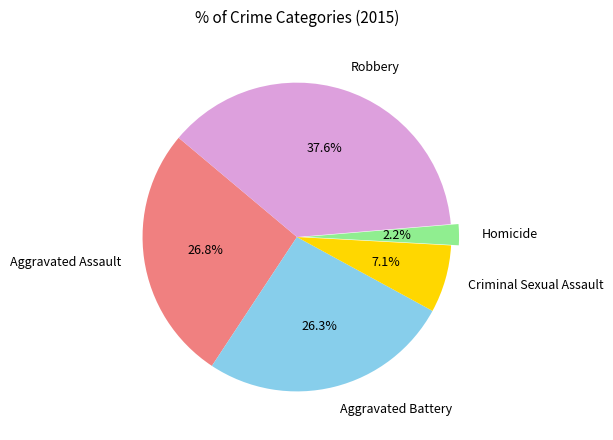

Which slice is the smallest?

Homicide